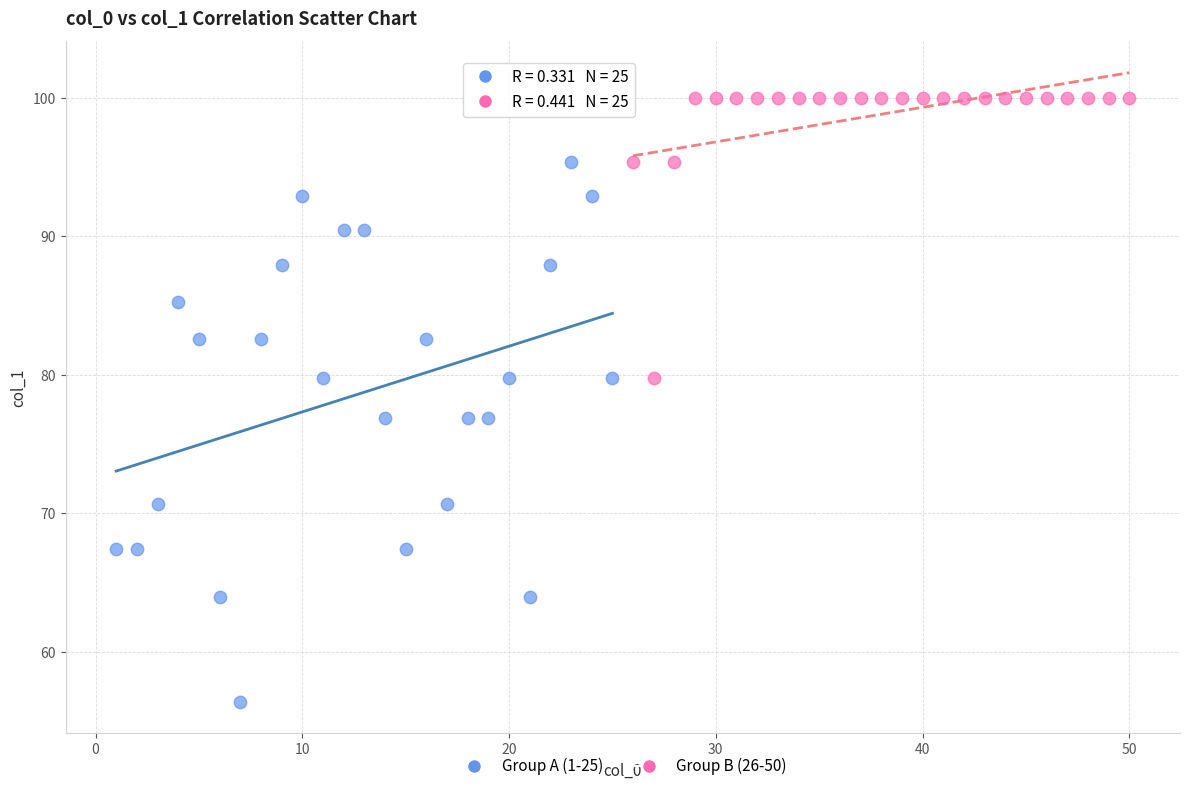

Which series contains the lowest Y value?

Group A (1-25)